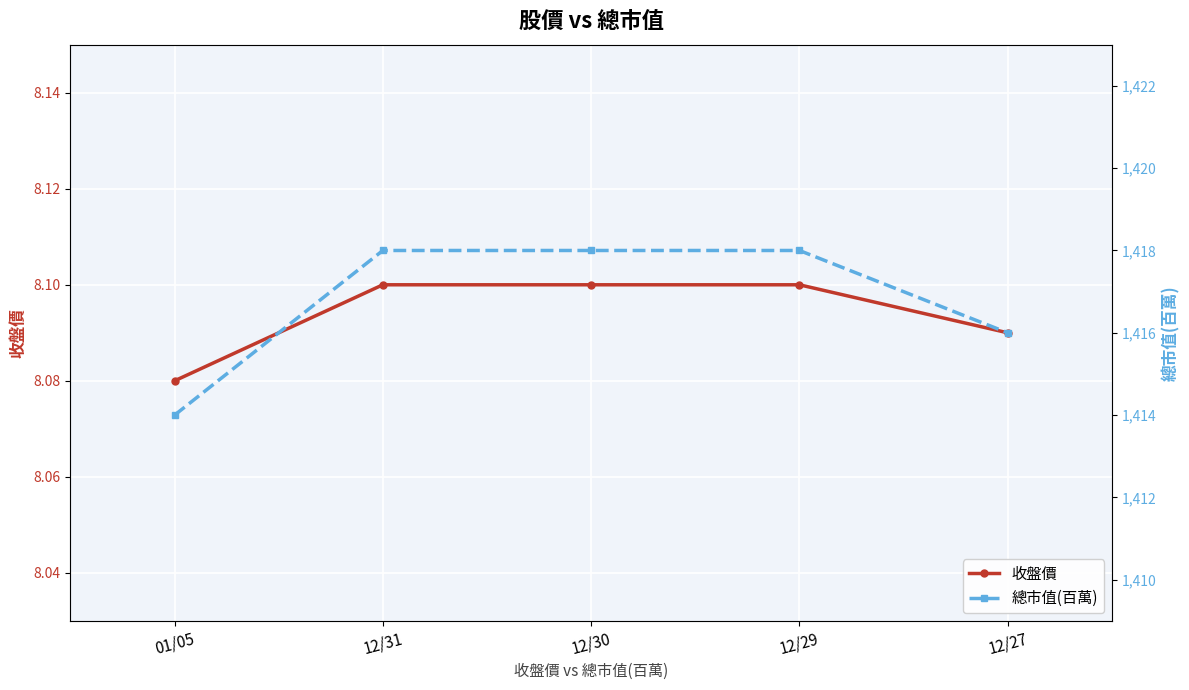

Reading left to right, what are all the values shown in this chart?

收盤價: 8.1	8.1	8.1	8.1	8.1
總市值(百萬): 1414.0	1418.0	1418.0	1418.0	1416.0